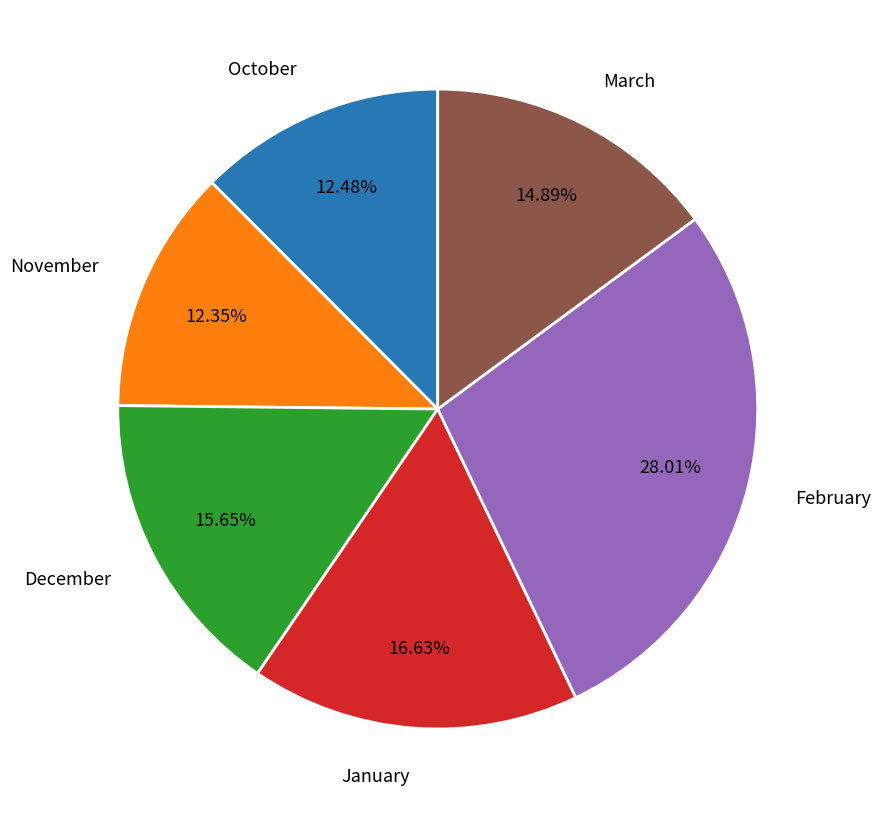

What percentage is the January slice, to the nearest percent?

17%